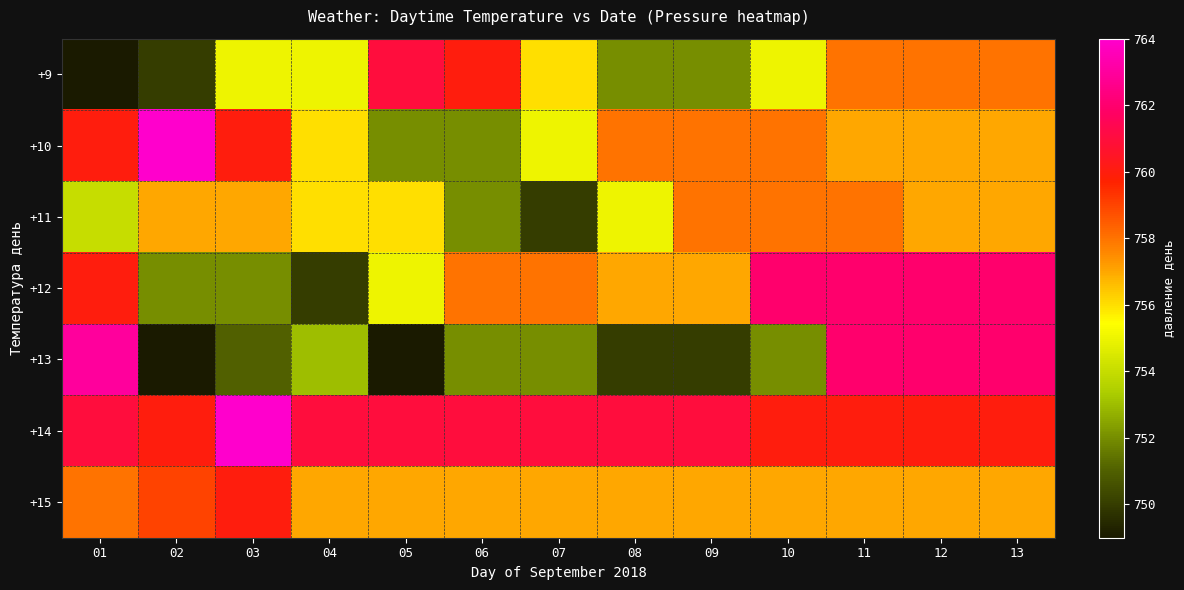

Which category has the highest value across all series?

02